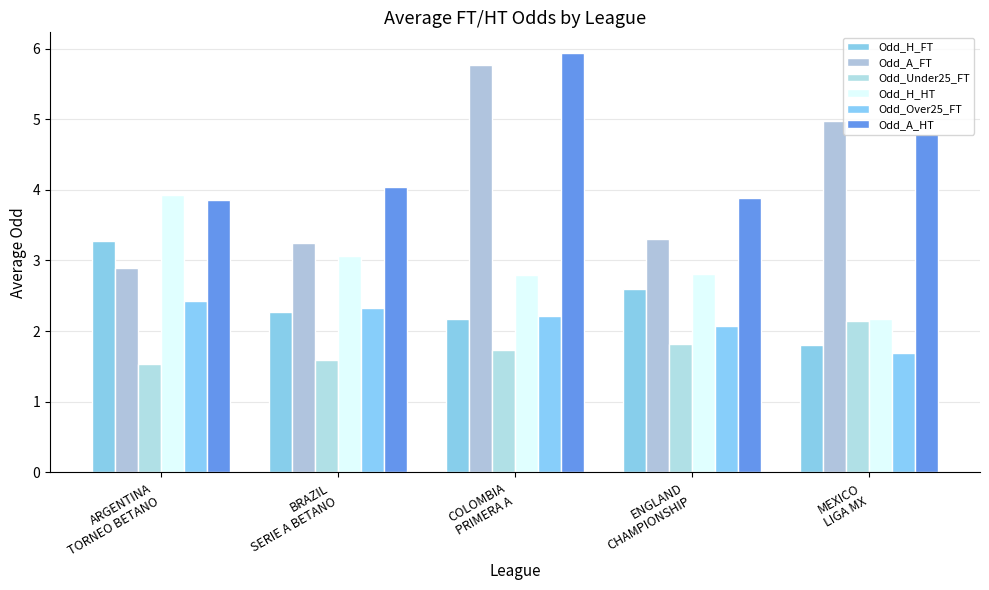

What are all the series names shown in the legend?

Odd_H_FT, Odd_A_FT, Odd_Under25_FT, Odd_H_HT, Odd_Over25_FT, Odd_A_HT